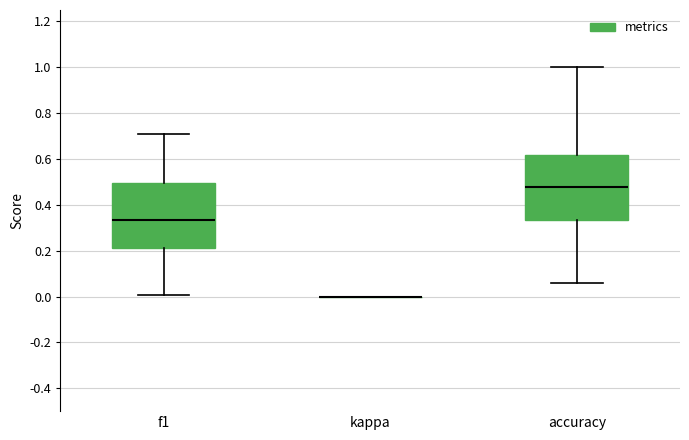

Reading left to right, read every box against the y-axis: the position of its median line, the range the box covers, and the ends of its whiskers. The values are not printed on the chart, so give them approximately, as read against the axis.

f1: median 0.34, box 0.22 to 0.50, whiskers 0.00 to 0.72
kappa: box collapsed to a line at 0.00, whiskers 0.00 to 0.00
accuracy: median 0.48, box 0.34 to 0.62, whiskers 0.06 to 1.00